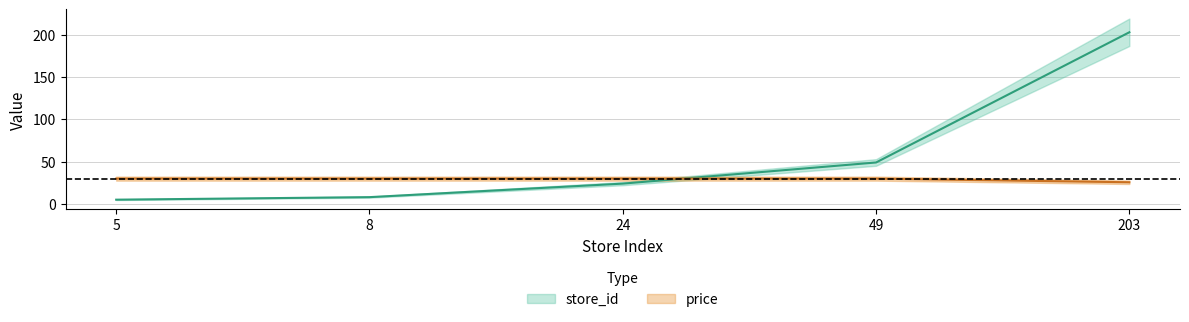

Rank the categories by price value from lowest to highest.

203, 5, 8, 24, 49